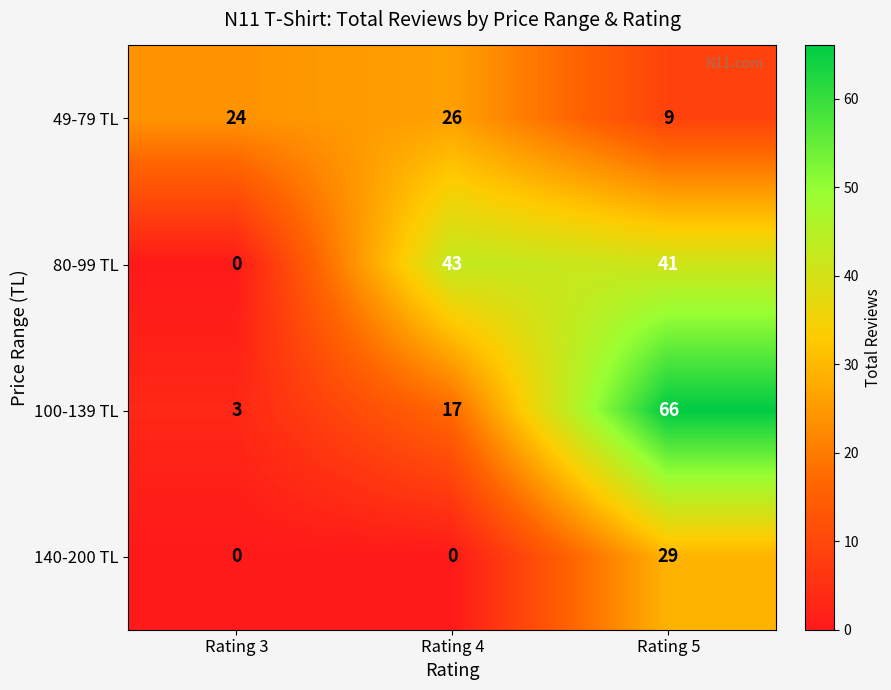

What value does the 100-139 TL series have at Rating 3?

3